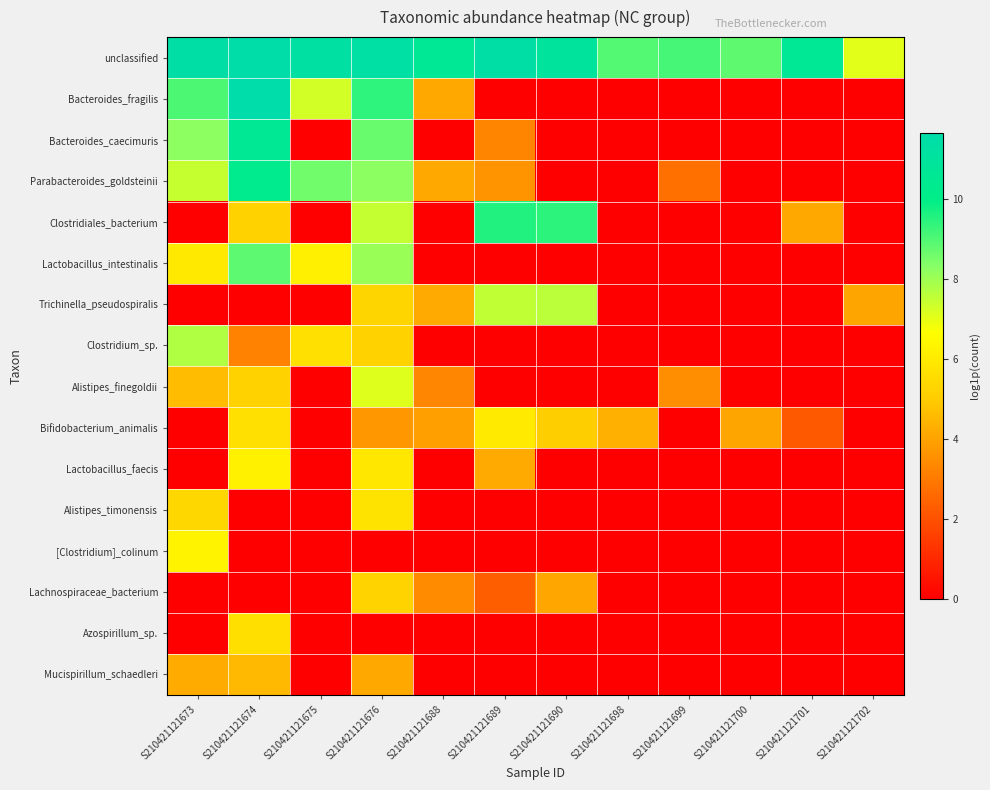

Reading right to left, list all the values displayed in this chart.

unclassified: S210421121702=7.1	S210421121701=10.6	S210421121700=8.8	S210421121699=9.1	S210421121698=9.0	S210421121690=11.0	S210421121689=11.4	S210421121688=10.6	S210421121676=11.4	S210421121675=11.3	S210421121674=11.6	S210421121673=11.5
Bacteroides_fragilis: S210421121702=0.0	S210421121701=0.0	S210421121700=0.0	S210421121699=0.0	S210421121698=0.0	S210421121690=0.0	S210421121689=0.0	S210421121688=4.1	S210421121676=9.4	S210421121675=7.3	S210421121674=11.6	S210421121673=9.0
Bacteroides_caecimuris: S210421121702=0.0	S210421121701=0.0	S210421121700=0.0	S210421121699=0.0	S210421121698=0.0	S210421121690=0.0	S210421121689=3.3	S210421121688=0.0	S210421121676=8.7	S210421121675=0.0	S210421121674=10.6	S210421121673=8.2
Parabacteroides_goldsteinii: S210421121702=0.0	S210421121701=0.0	S210421121700=0.0	S210421121699=2.8	S210421121698=0.0	S210421121690=0.0	S210421121689=3.6	S210421121688=4.2	S210421121676=8.2	S210421121675=8.6	S210421121674=10.3	S210421121673=7.4
Clostridiales_bacterium: S210421121702=0.0	S210421121701=4.1	S210421121700=0.0	S210421121699=0.0	S210421121698=0.0	S210421121690=9.4	S210421121689=9.6	S210421121688=0.0	S210421121676=7.5	S210421121675=0.0	S210421121674=5.2	S210421121673=0.0
Lactobacillus_intestinalis: S210421121702=0.0	S210421121701=0.0	S210421121700=0.0	S210421121699=0.0	S210421121698=0.0	S210421121690=0.0	S210421121689=0.0	S210421121688=0.0	S210421121676=8.1	S210421121675=6.2	S210421121674=8.8	S210421121673=5.9
Trichinella_pseudospiralis: S210421121702=4.1	S210421121701=0.0	S210421121700=0.0	S210421121699=0.0	S210421121698=0.0	S210421121690=7.6	S210421121689=7.5	S210421121688=4.2	S210421121676=5.3	S210421121675=0.0	S210421121674=0.0	S210421121673=0.0
Clostridium_sp.: S210421121702=0.0	S210421121701=0.0	S210421121700=0.0	S210421121699=0.0	S210421121698=0.0	S210421121690=0.0	S210421121689=0.0	S210421121688=0.0	S210421121676=5.2	S210421121675=5.6	S210421121674=3.2	S210421121673=7.7
Alistipes_finegoldii: S210421121702=0.0	S210421121701=0.0	S210421121700=0.0	S210421121699=3.5	S210421121698=0.0	S210421121690=0.0	S210421121689=0.0	S210421121688=3.3	S210421121676=7.1	S210421121675=0.0	S210421121674=5.2	S210421121673=4.6
Bifidobacterium_animalis: S210421121702=0.0	S210421121701=2.2	S210421121700=4.1	S210421121699=0.0	S210421121698=4.3	S210421121690=5.0	S210421121689=6.0	S210421121688=3.9	S210421121676=3.7	S210421121675=0.0	S210421121674=5.7	S210421121673=0.0
Lactobacillus_faecis: S210421121702=0.0	S210421121701=0.0	S210421121700=0.0	S210421121699=0.0	S210421121698=0.0	S210421121690=0.0	S210421121689=4.2	S210421121688=0.0	S210421121676=5.9	S210421121675=0.0	S210421121674=6.2	S210421121673=0.0
Alistipes_timonensis: S210421121702=0.0	S210421121701=0.0	S210421121700=0.0	S210421121699=0.0	S210421121698=0.0	S210421121690=0.0	S210421121689=0.0	S210421121688=0.0	S210421121676=5.8	S210421121675=0.0	S210421121674=0.0	S210421121673=5.4
[Clostridium]_colinum: S210421121702=0.0	S210421121701=0.0	S210421121700=0.0	S210421121699=0.0	S210421121698=0.0	S210421121690=0.0	S210421121689=0.0	S210421121688=0.0	S210421121676=0.0	S210421121675=0.0	S210421121674=0.0	S210421121673=6.3
Lachnospiraceae_bacterium: S210421121702=0.0	S210421121701=0.0	S210421121700=0.0	S210421121699=0.0	S210421121698=0.0	S210421121690=4.1	S210421121689=2.3	S210421121688=3.4	S210421121676=5.3	S210421121675=0.0	S210421121674=0.0	S210421121673=0.0
Azospirillum_sp.: S210421121702=0.0	S210421121701=0.0	S210421121700=0.0	S210421121699=0.0	S210421121698=0.0	S210421121690=0.0	S210421121689=0.0	S210421121688=0.0	S210421121676=0.0	S210421121675=0.0	S210421121674=5.6	S210421121673=0.0
Mucispirillum_schaedleri: S210421121702=0.0	S210421121701=0.0	S210421121700=0.0	S210421121699=0.0	S210421121698=0.0	S210421121690=0.0	S210421121689=0.0	S210421121688=0.0	S210421121676=4.2	S210421121675=0.0	S210421121674=4.5	S210421121673=4.2